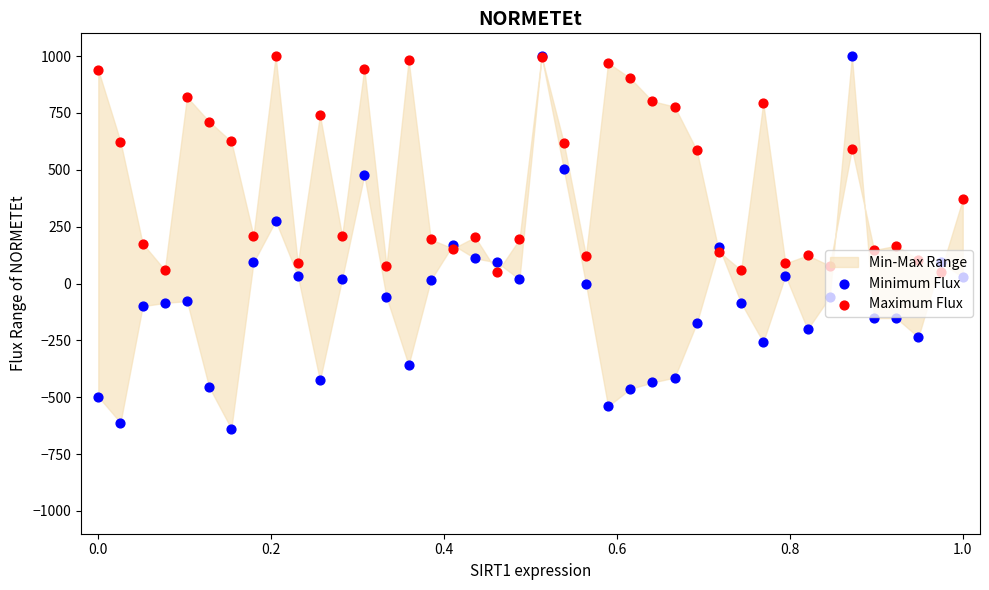

Which series contains the lowest Y value?

Minimum Flux